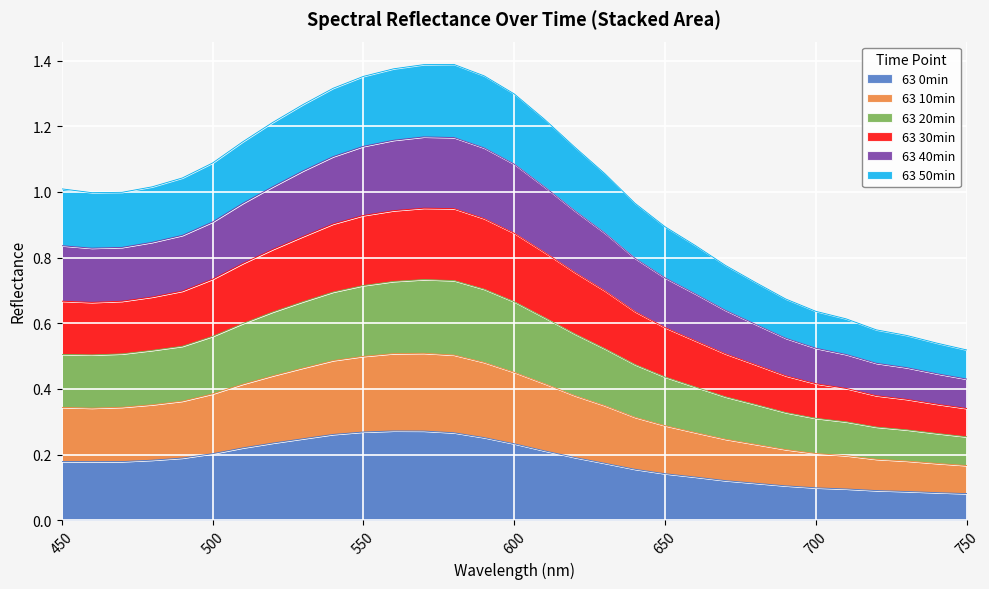

What is the total value across all series at 600?

1.3